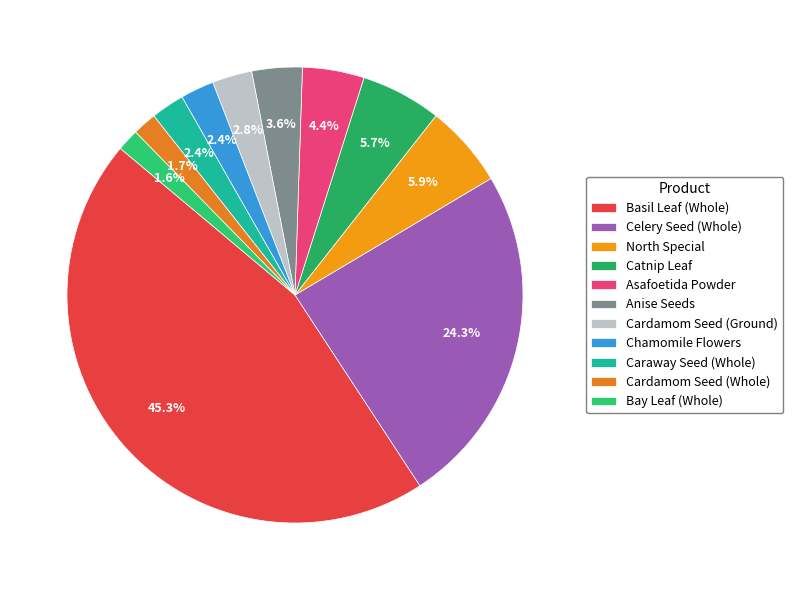

Which has a higher value, North Special or Cardamom Seed (Ground)?

North Special